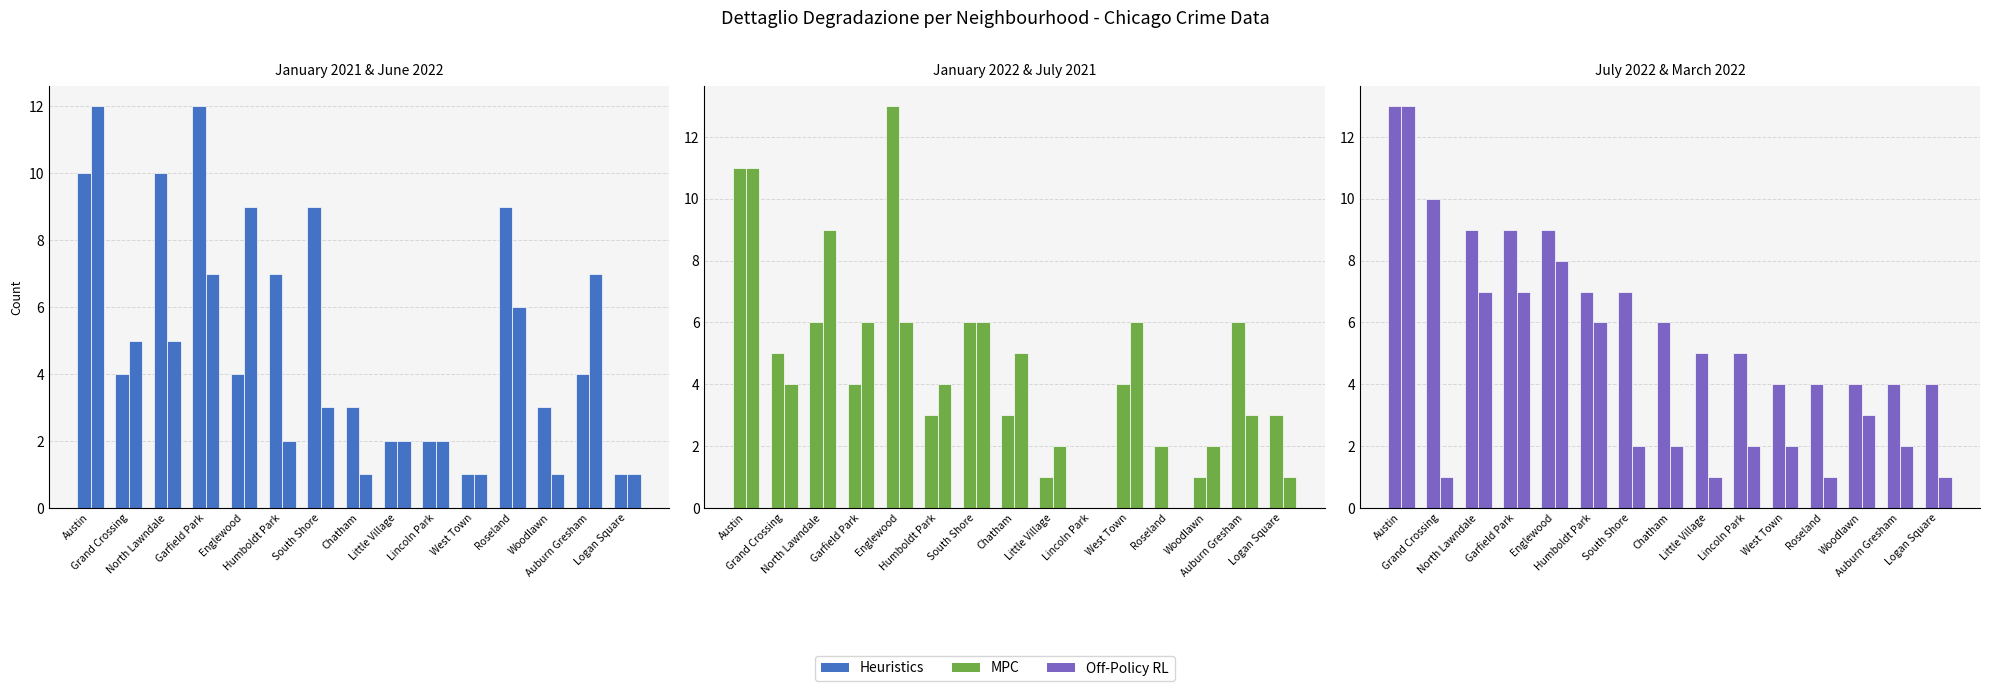

At which label does July 2022 first exceed 6?

Austin